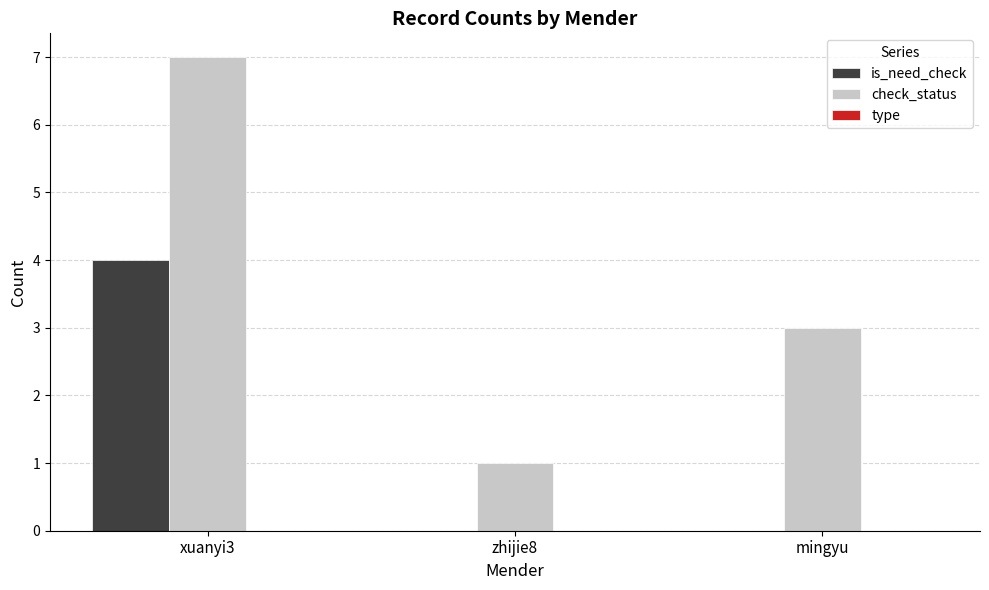

The value of is_need_check at xuanyi3 is 7. True or false?

False